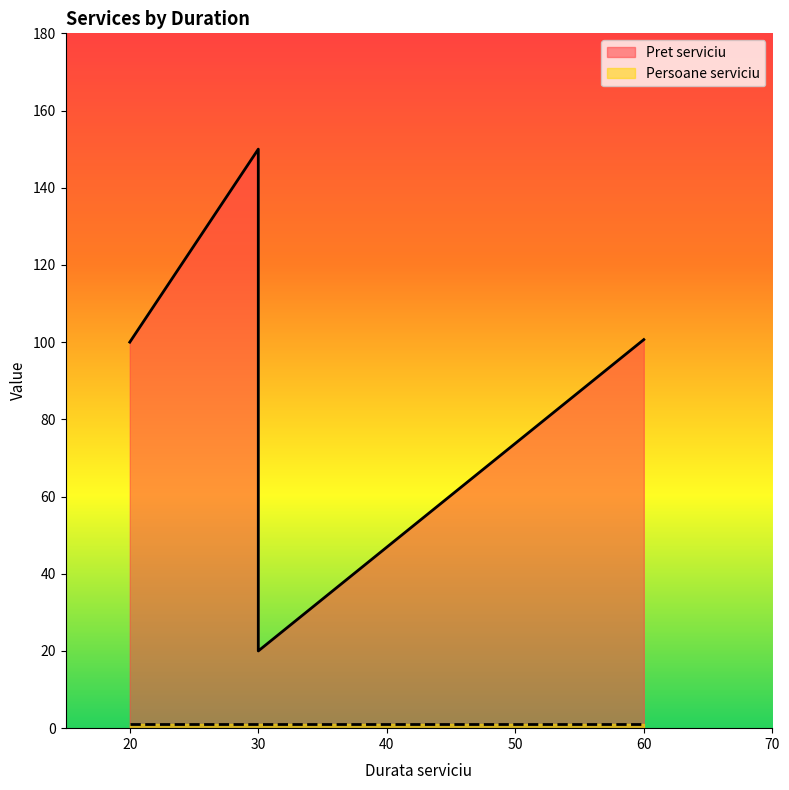

Read the value at 60.

100.7